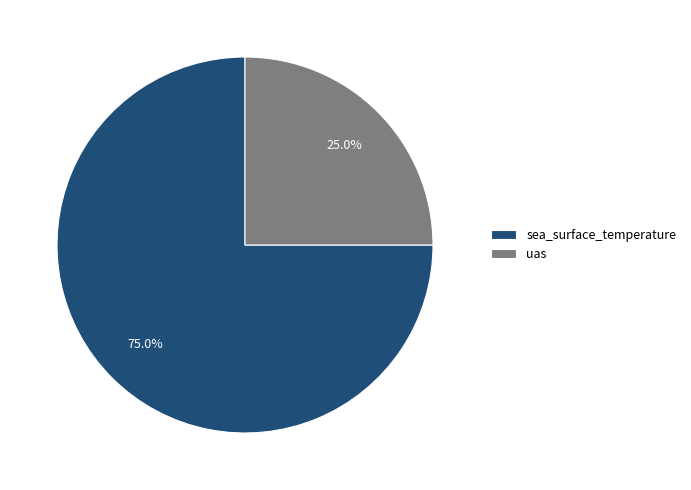

What percentage is NOT represented by sea_surface_temperature?

25.0%